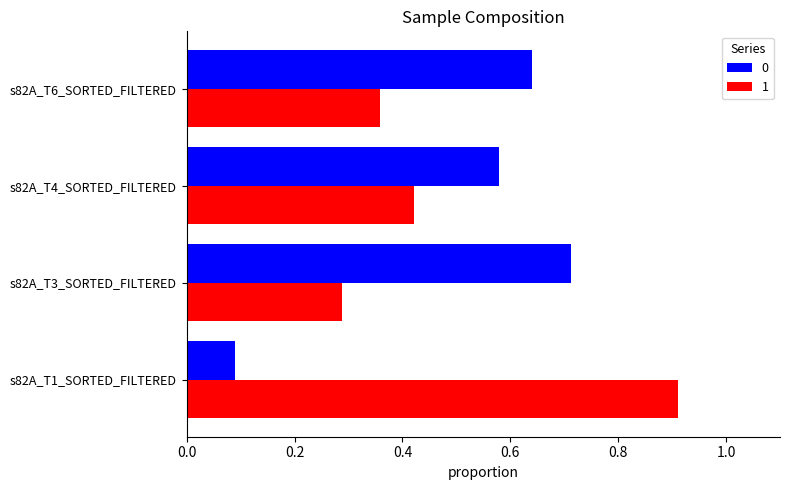

The value of 1 at s82A_T4_SORTED_FILTERED is 0.2. True or false?

False